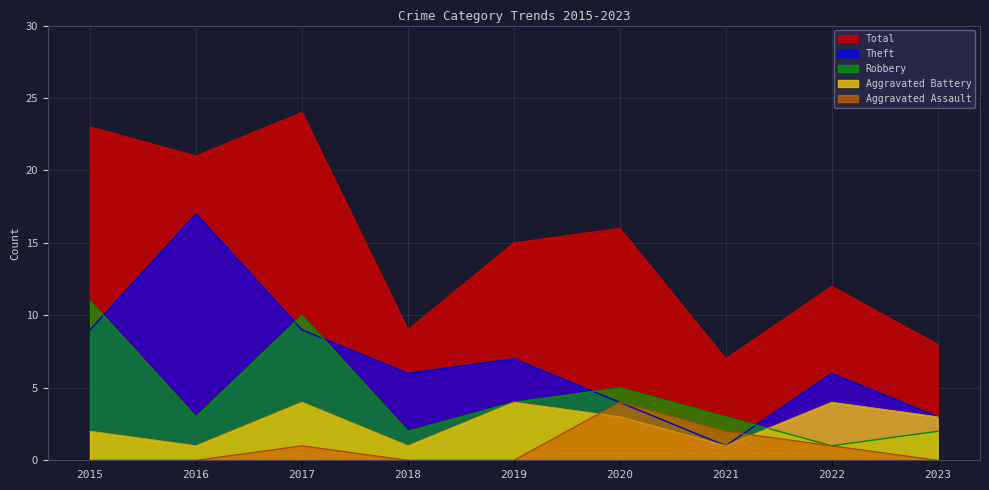

What is the difference between the highest and lowest values at 2017?

23